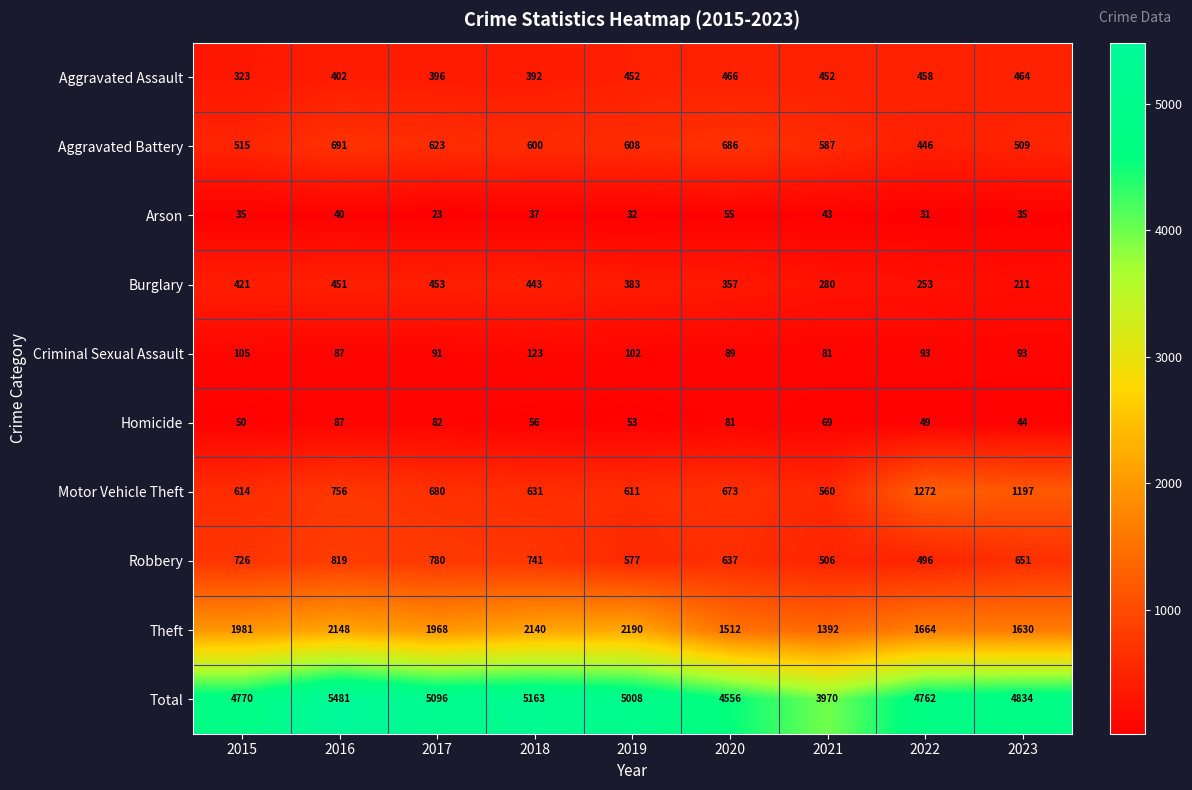

What value does the Total series have at 2016?

5481